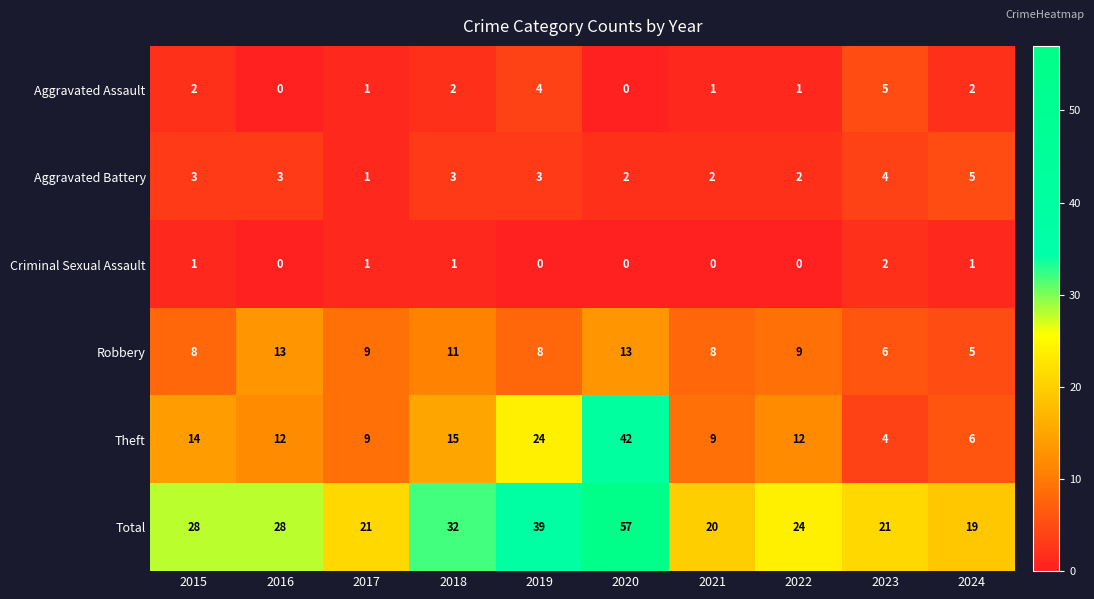

What is the average value of the Theft series?

15